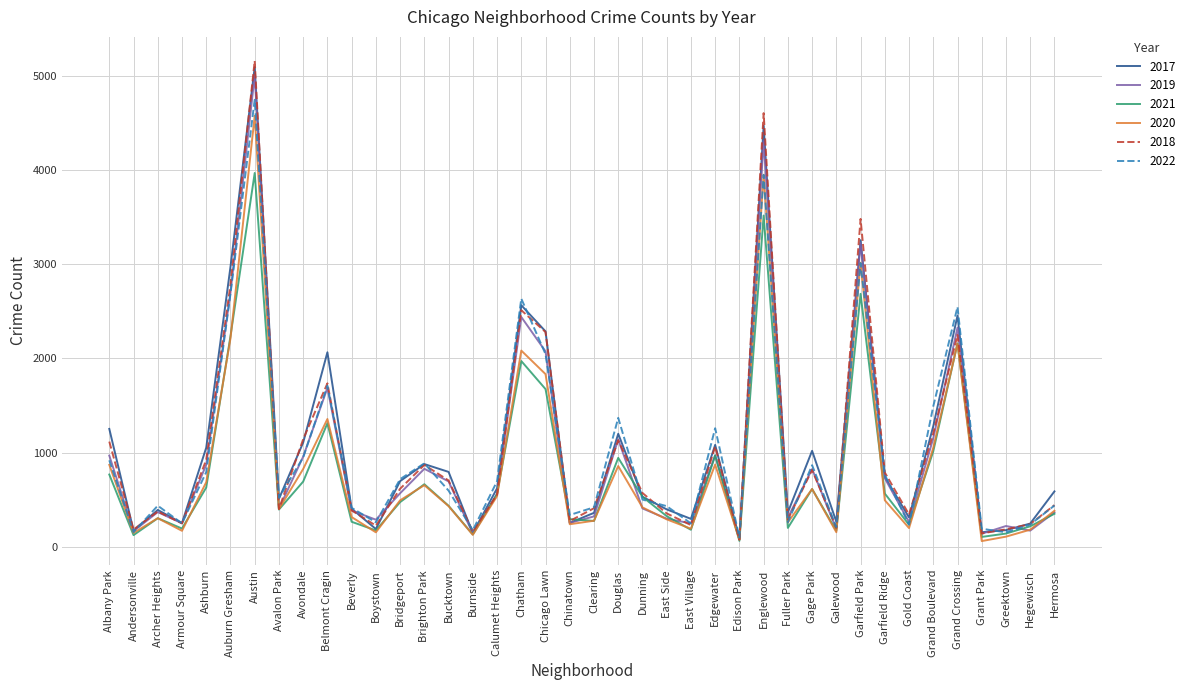

What is the difference between the highest and lowest values at Chicago Lawn?

613